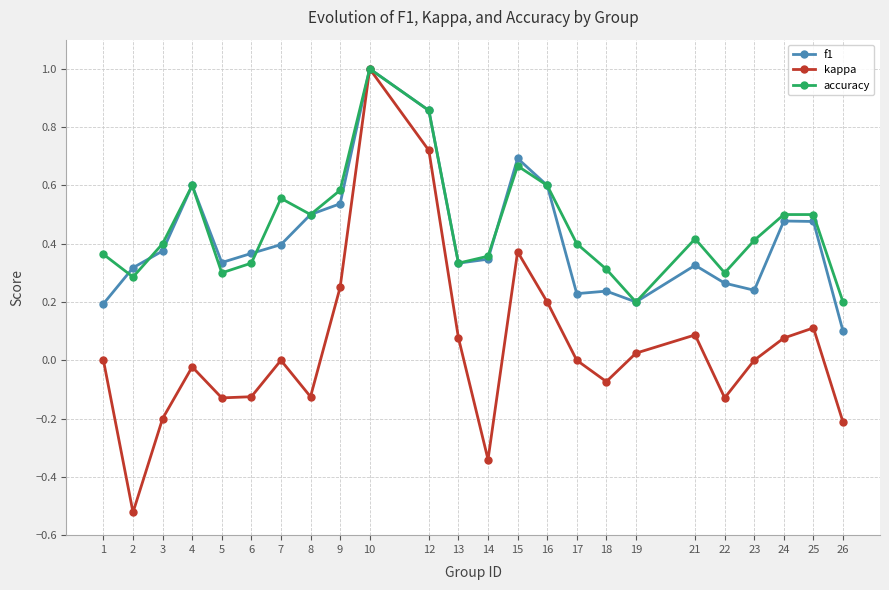

At how many categories does at least one series exceed 0?

24